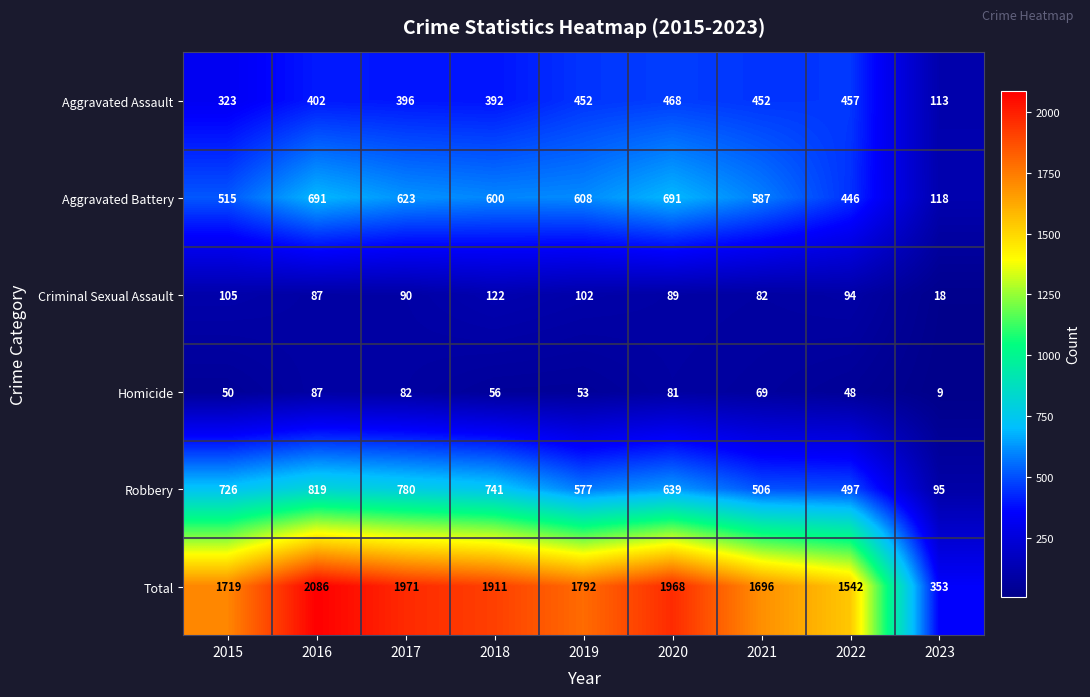

How many values in the Robbery series are below 639?

4